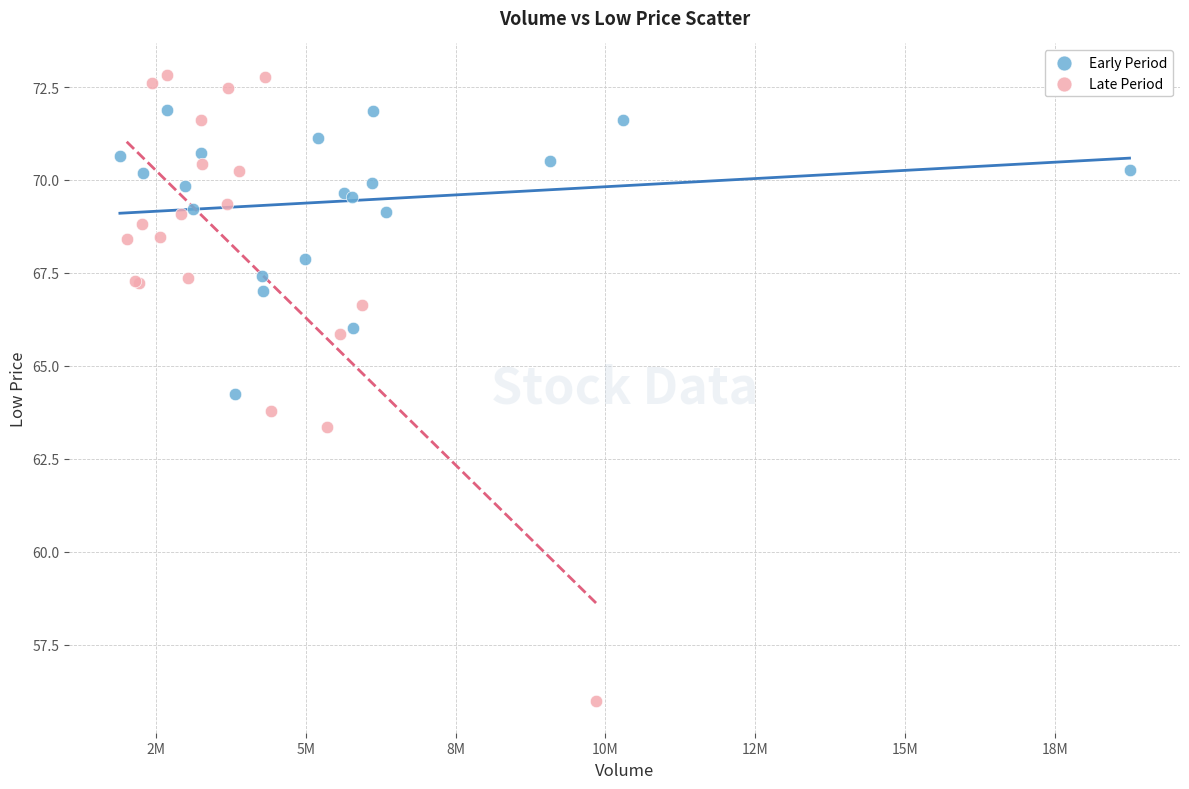

Which series contains the highest Y value?

Late Period